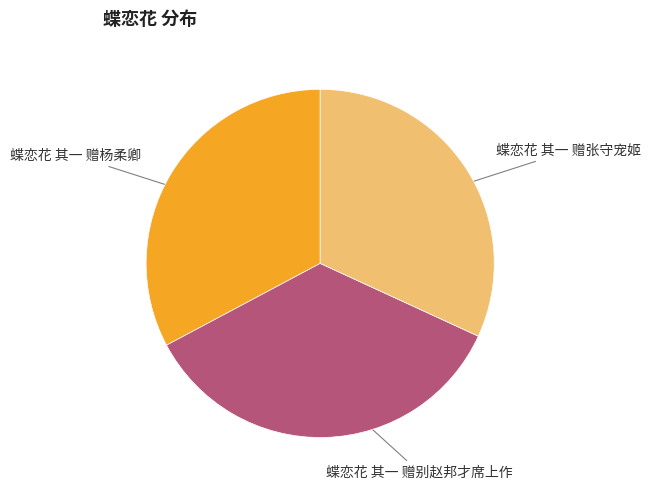

Is it true that 蝶恋花 其一 赠张守宠姬 is 32% of the pie?

True